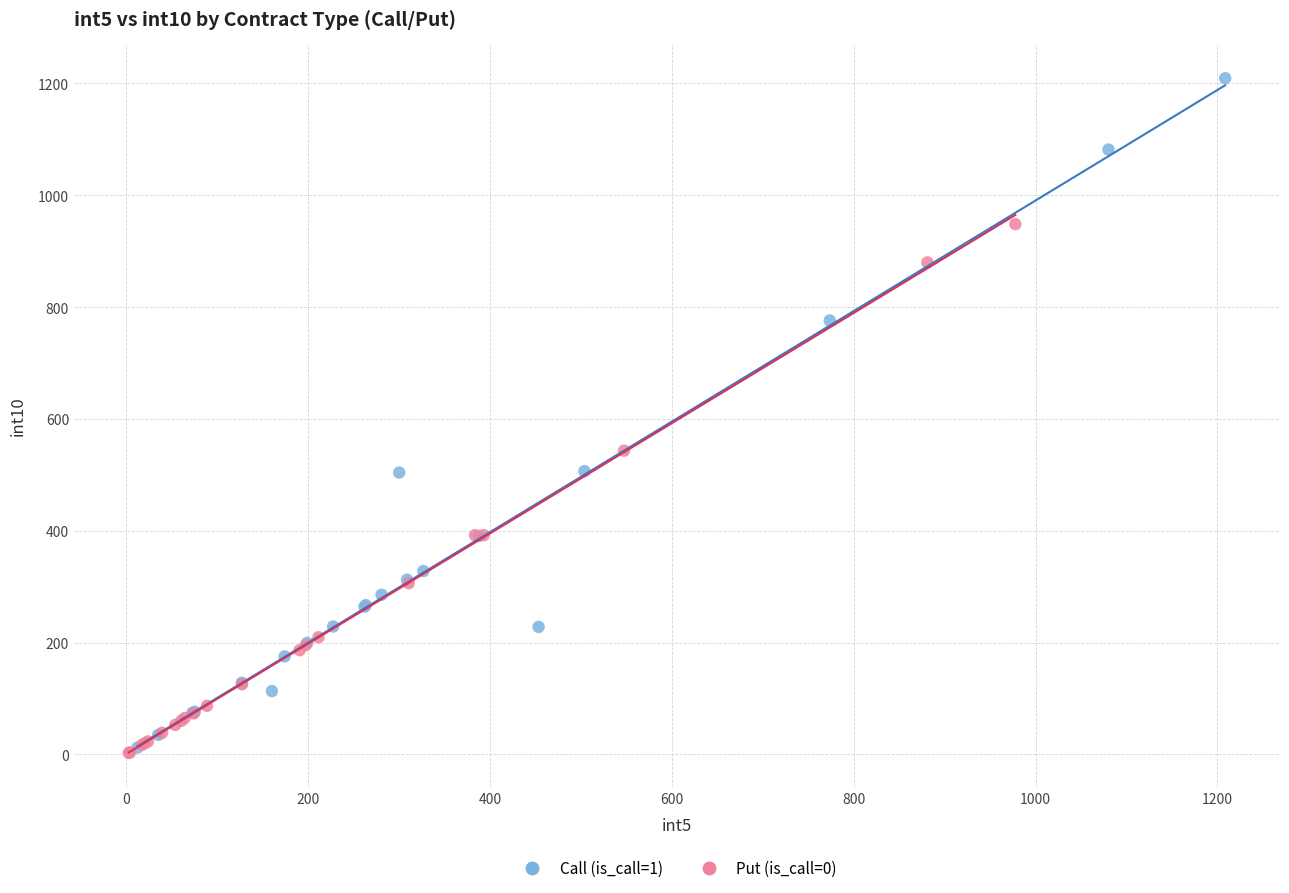

Which series reaches the maximum Y coordinate?

Call (is_call=1)